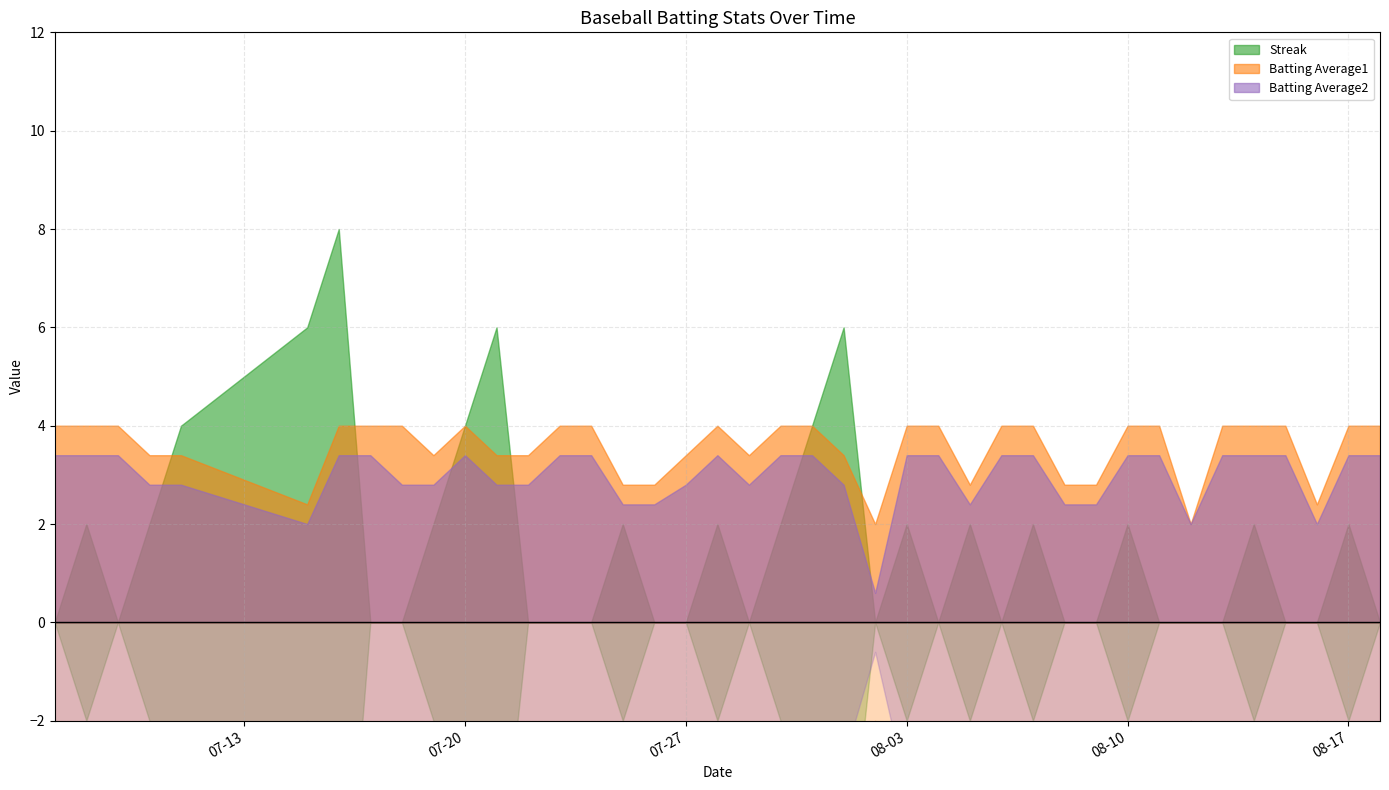

Between 2010-08-15 and 2010-07-24, which is larger?

2010-08-15